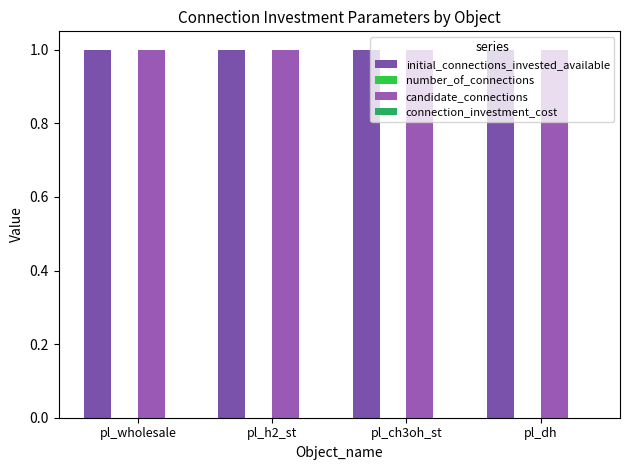

Which has a higher value, pl_ch3oh_st or pl_dh?

pl_ch3oh_st